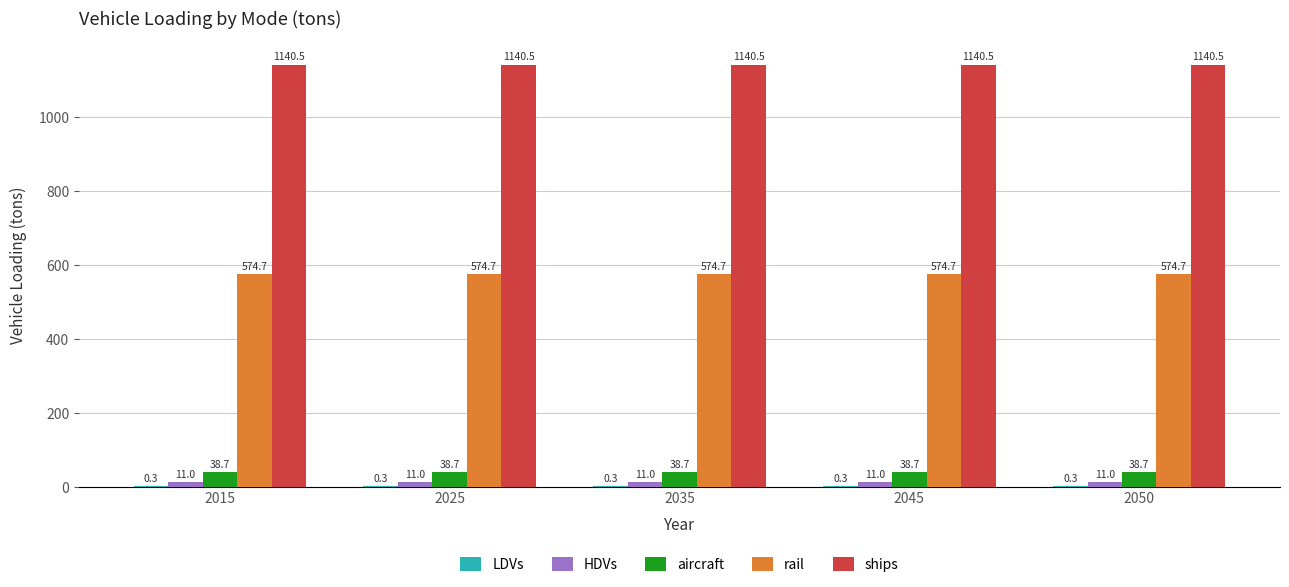

Which series has the largest total across all categories?

ships